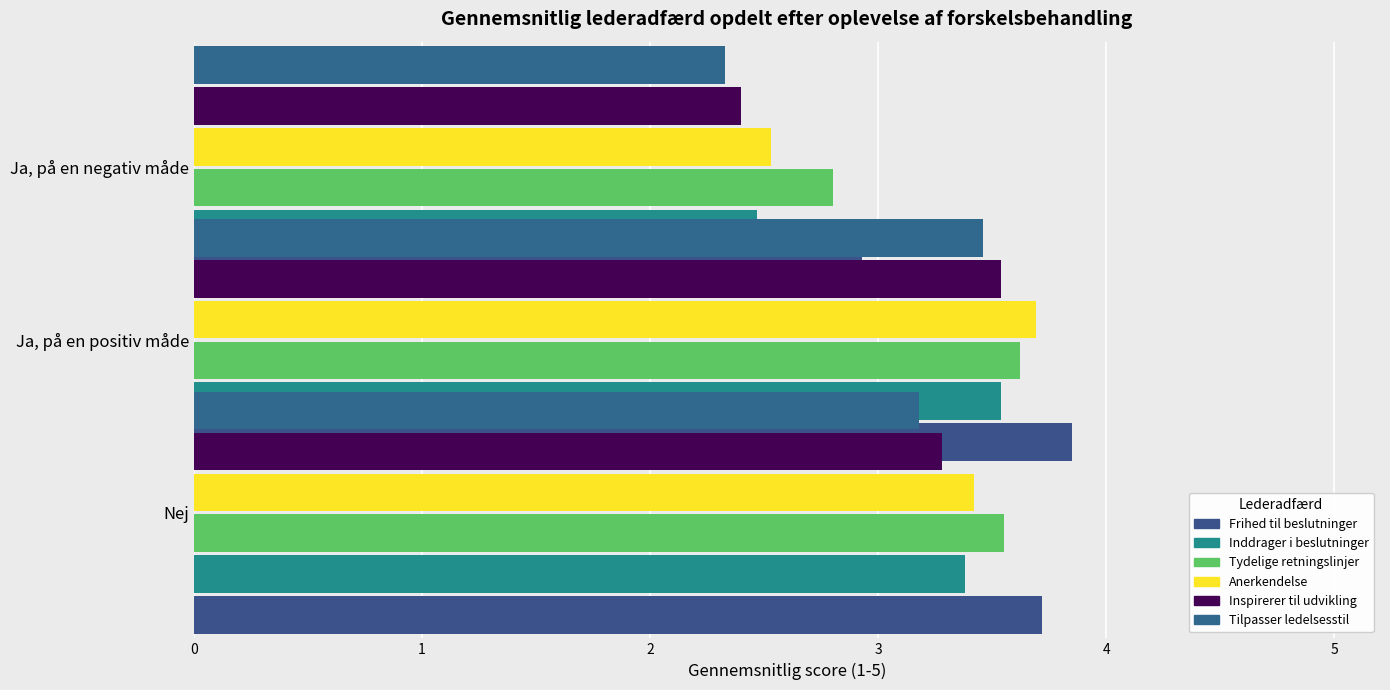

What is the average value of the Min leder inddrager mig i beslutninger, der vedrører mit arbejde series?

3.1